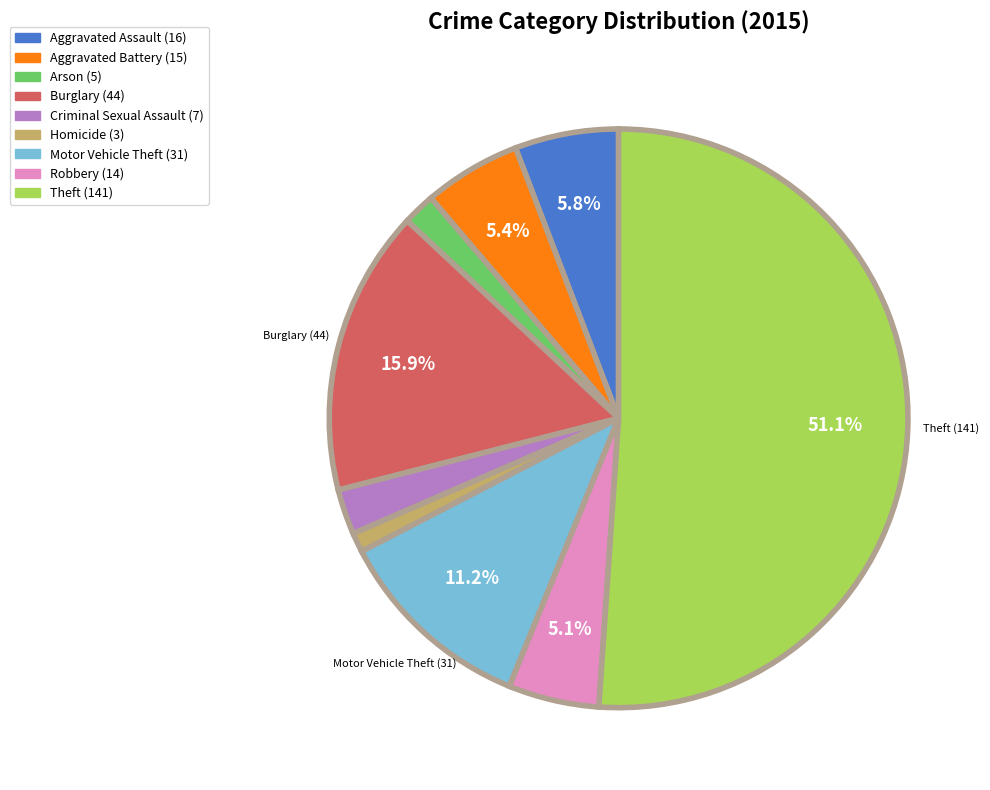

Is there a majority slice in this chart?

Yes